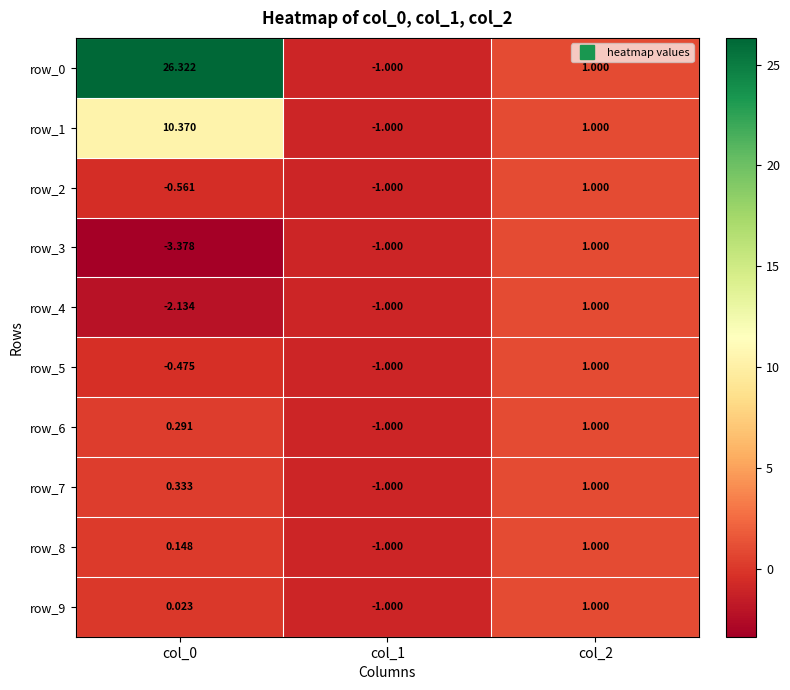

Which category has the lowest value in the row_9 series?

col_1